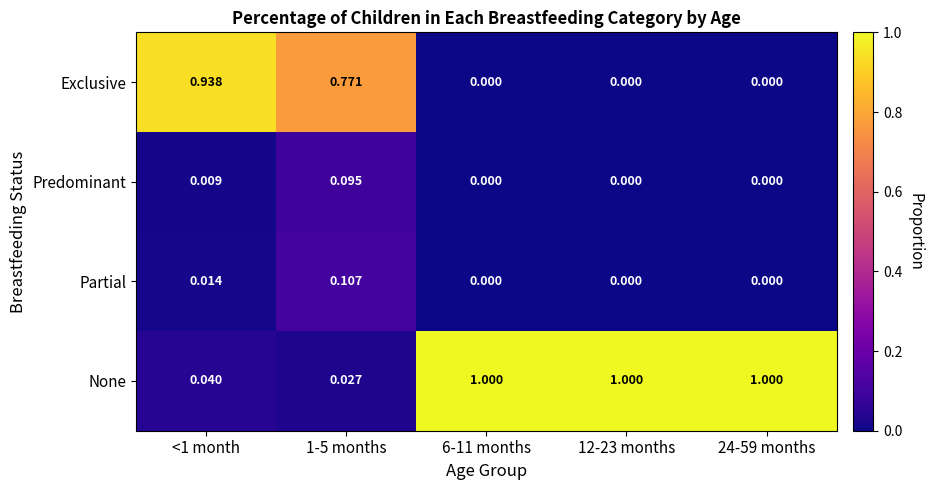

Which series has the widest spread of values?

None